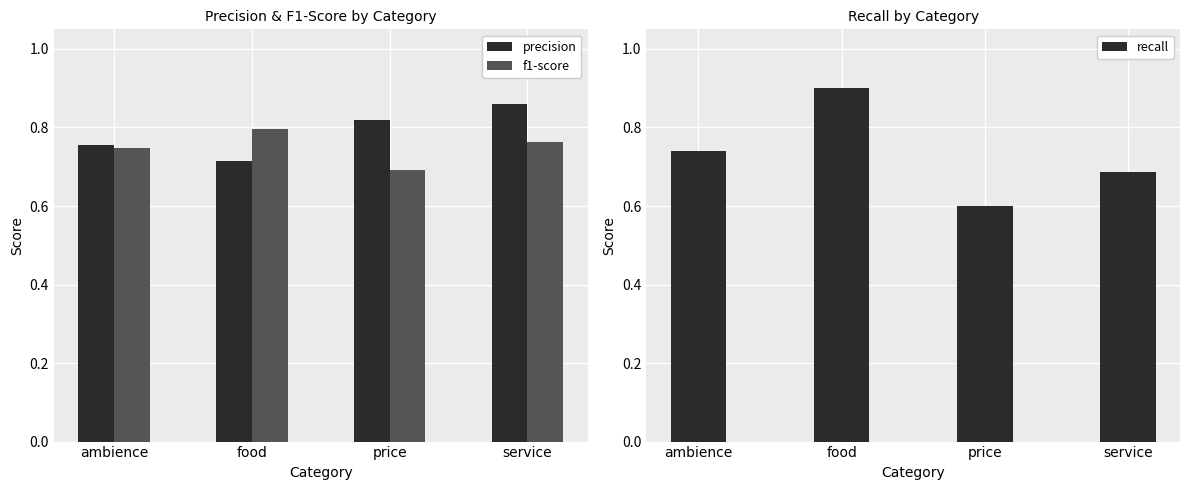

What position from the left is ambience?

1